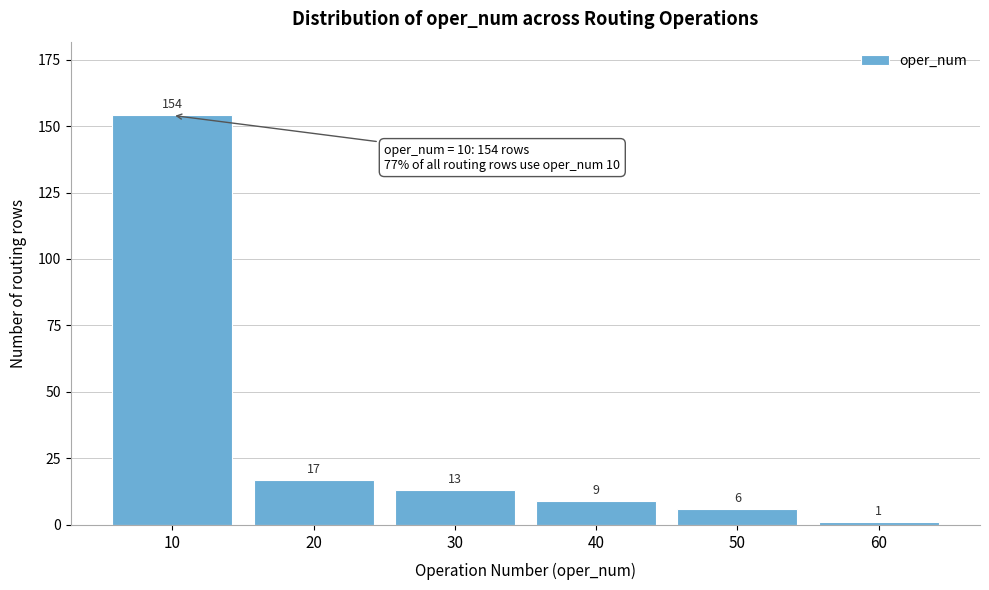

Which range on the x-axis has the tallest bar?

5 to 15